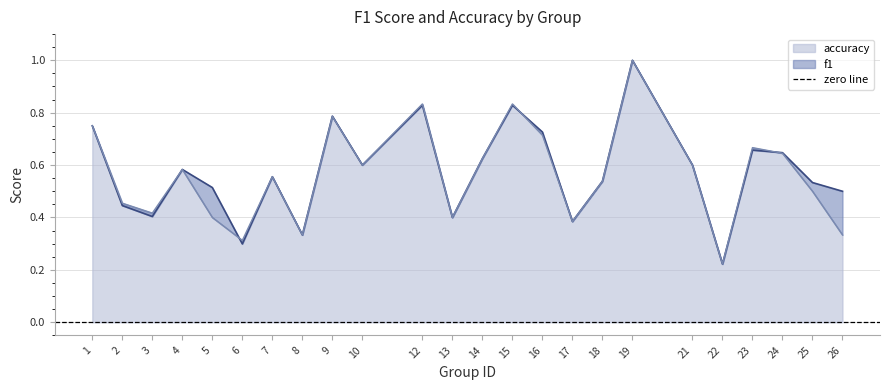

Which series has the largest range (max minus min)?

f1